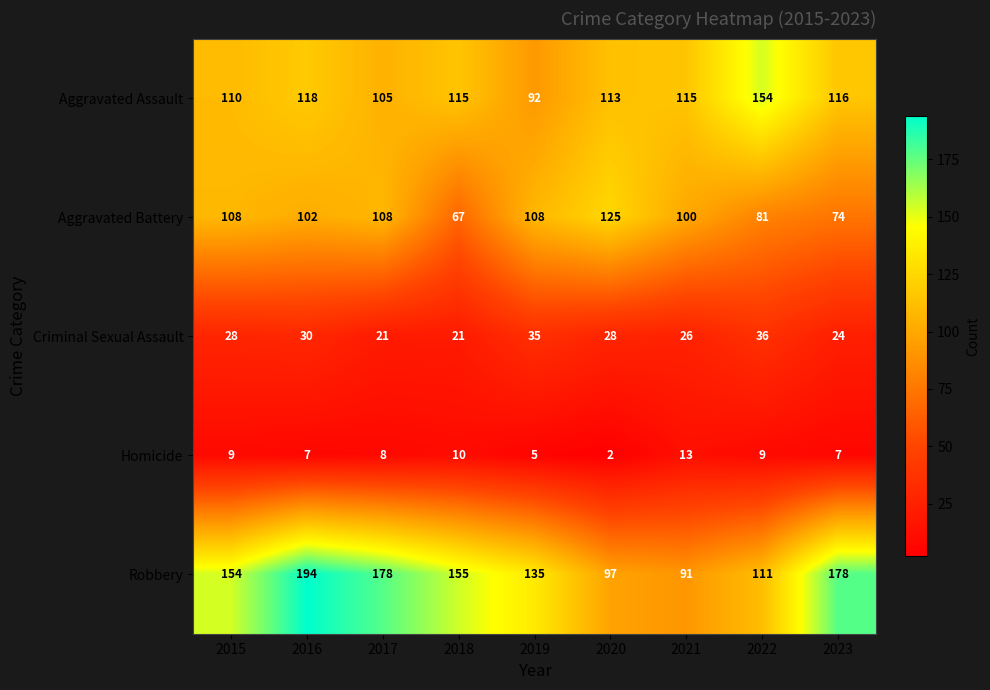

At which category is the sum across all series the highest?

2016